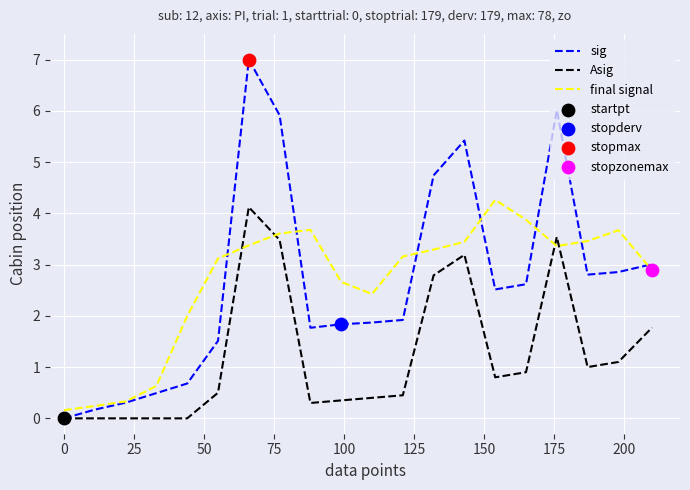

Which series has the widest spread of values?

sig